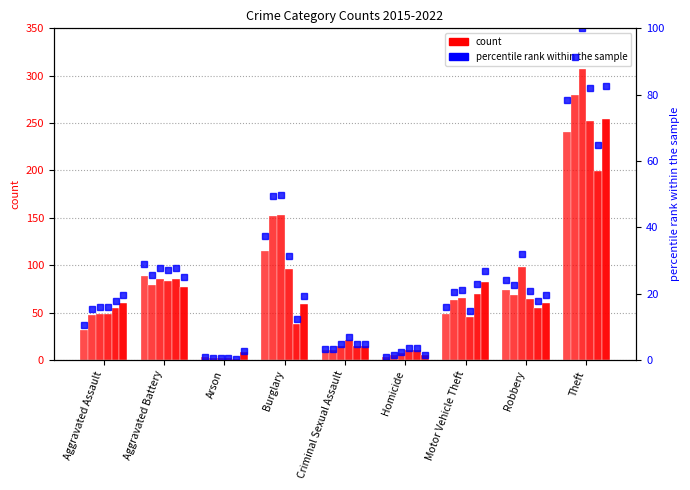

Count the number of categories in the chart.

9